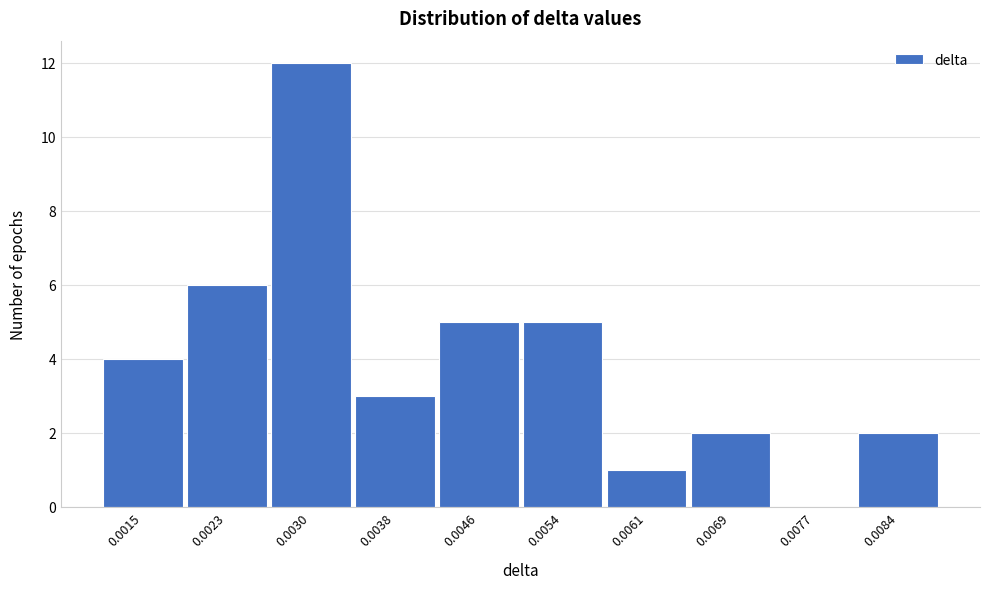

Reading right to left, what are all the values shown in this chart?

0.0084=2	0.0077=0	0.0069=2	0.0061=1	0.0054=5	0.0046=5	0.0038=3	0.0030=12	0.0023=6	0.0015=4